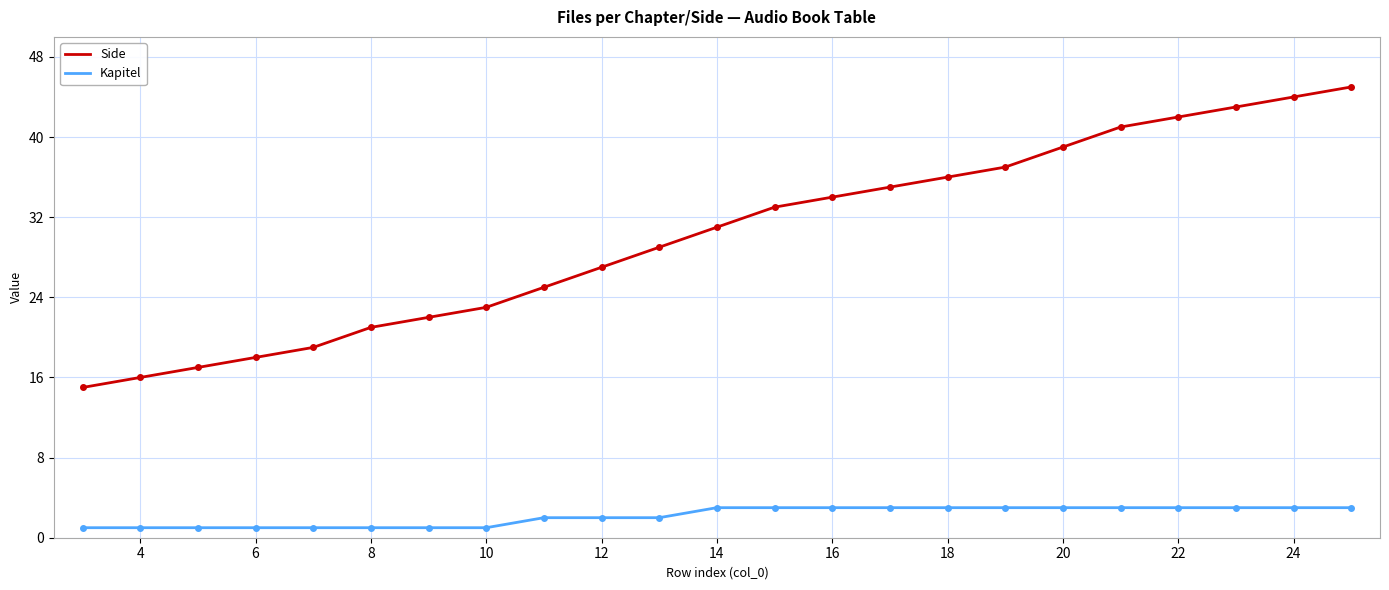

How many values in the Side series are below 31?

11